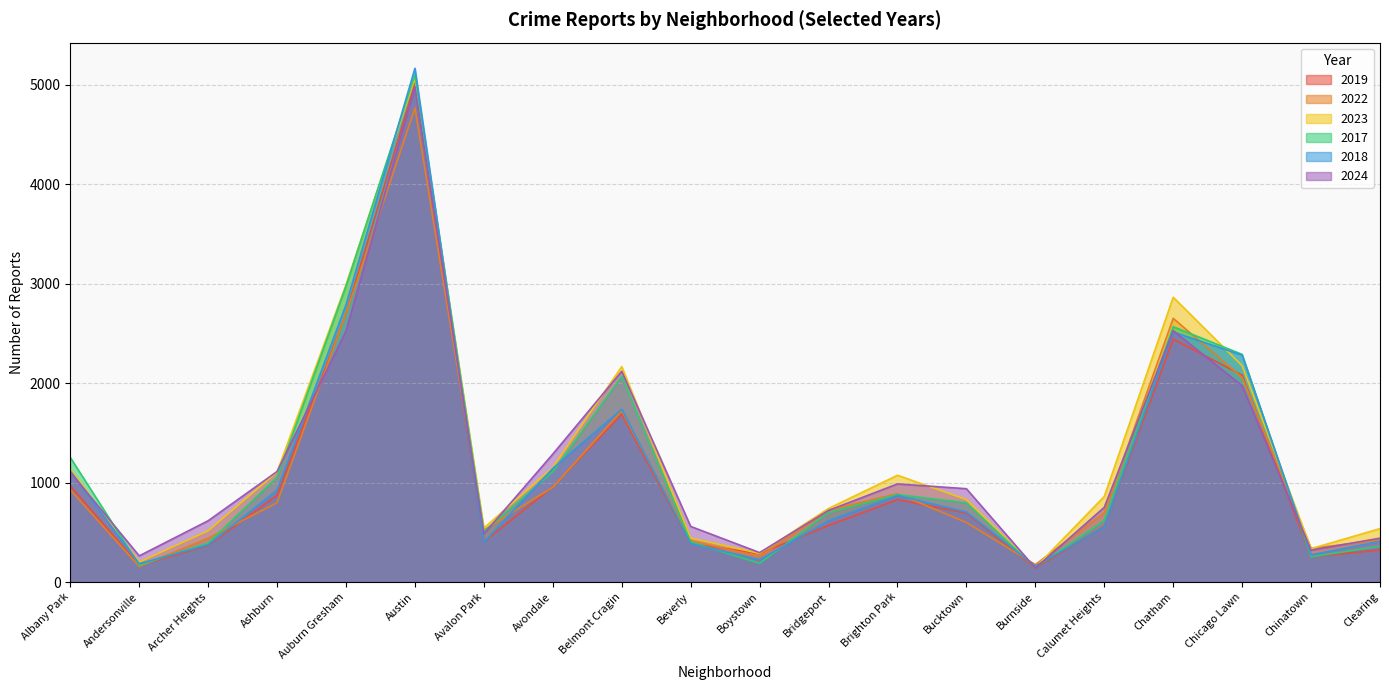

The 2017 series shows 391 at Archer Heights. True or false?

True